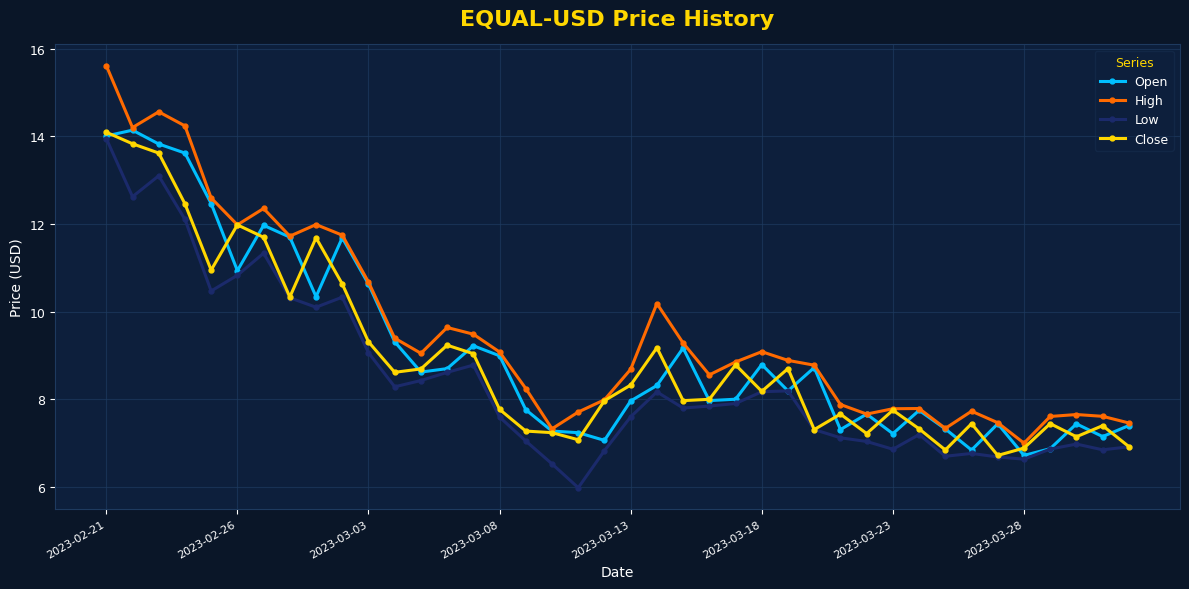

True or false: Close has more than 1 interior local peaks.

True